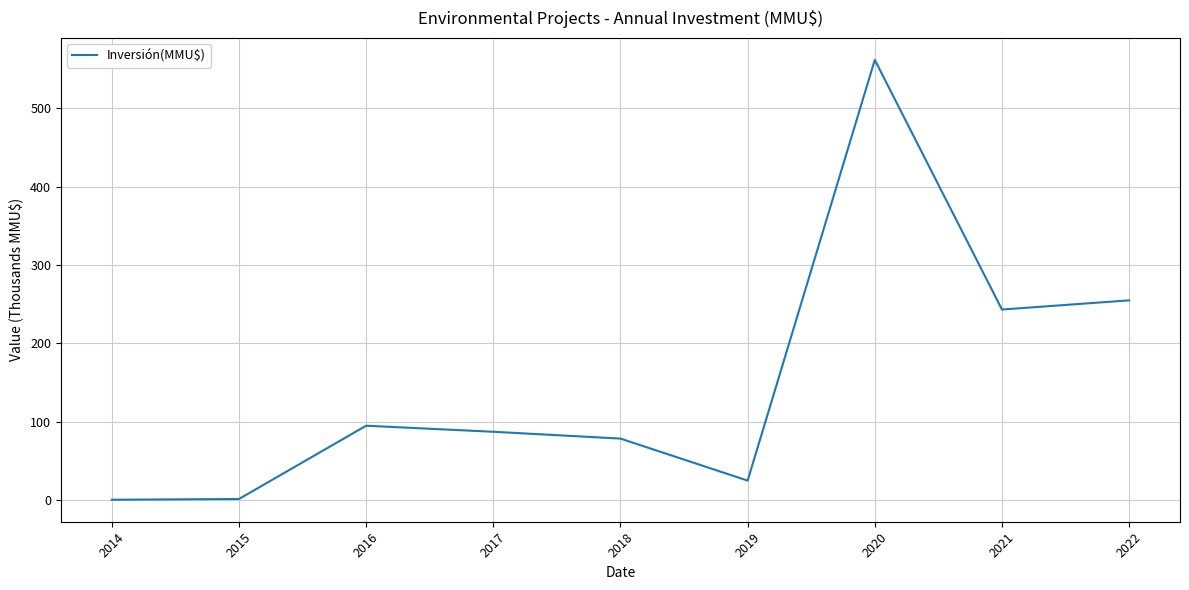

What is the approximate value at 2020?

561.9